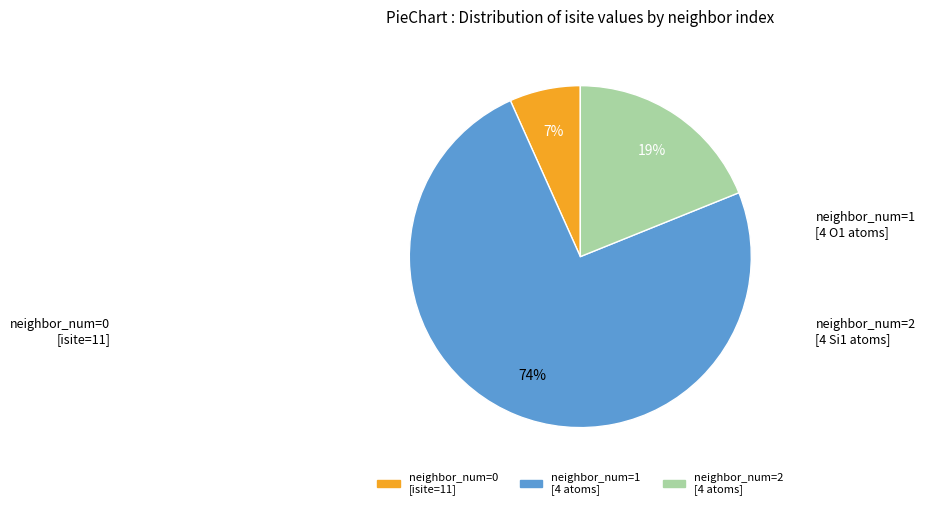

Is there any slice that represents more than half of the pie?

Yes